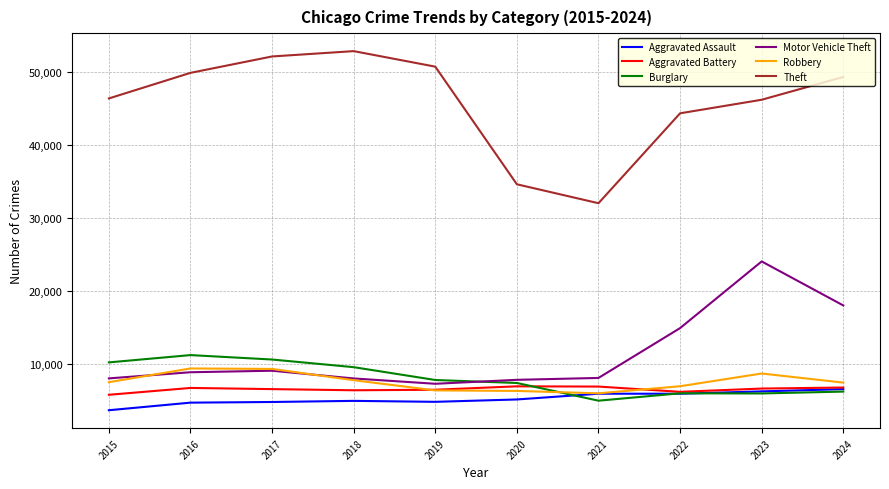

What are all the series names shown in the legend?

Aggravated Assault, Aggravated Battery, Burglary, Motor Vehicle Theft, Robbery, Theft